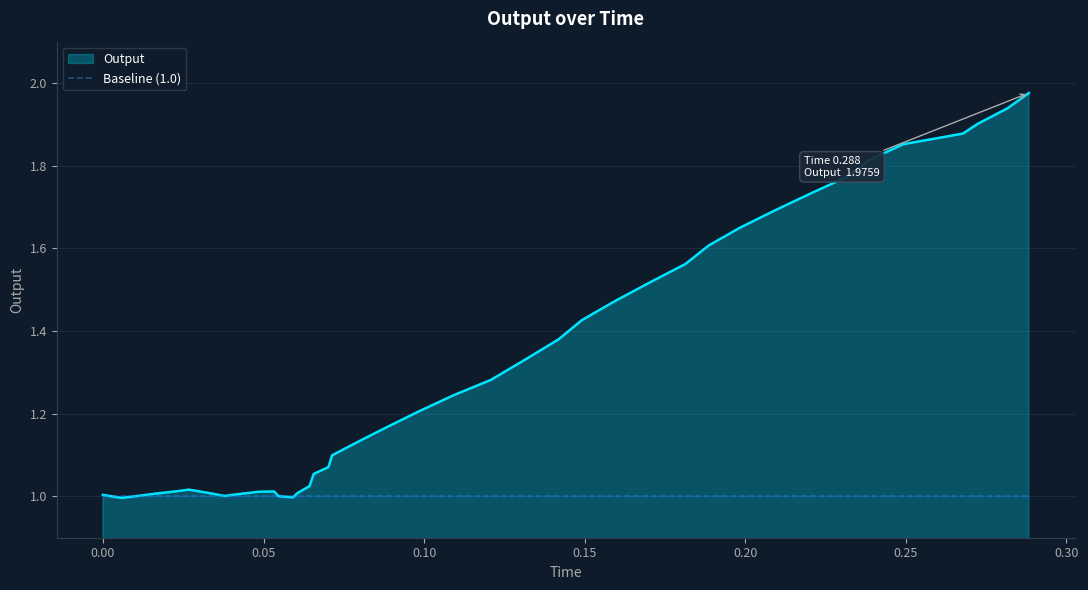

What is the maximum value shown in the chart?

2.0